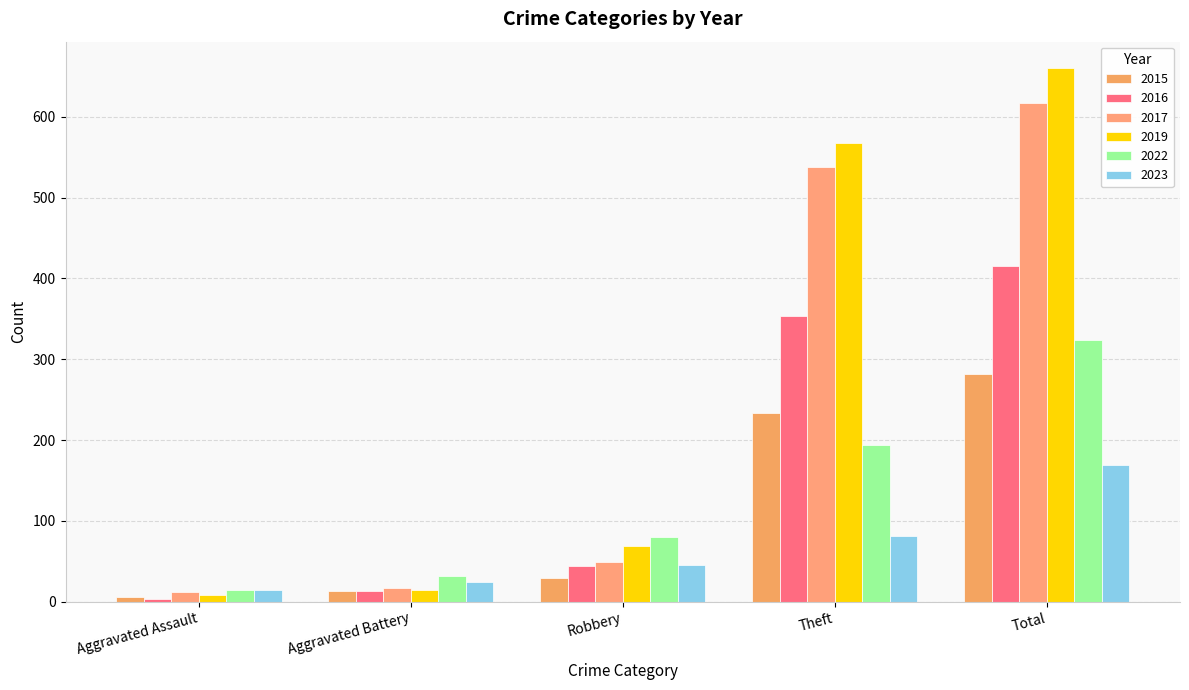

Reading right to left, what are all the values shown in this chart?

2015: 282	233	30	13	6
2016: 416	354	44	13	3
2017: 617	538	49	17	12
2019: 660	568	69	14	8
2022: 324	194	80	32	14
2023: 169	81	45	24	15